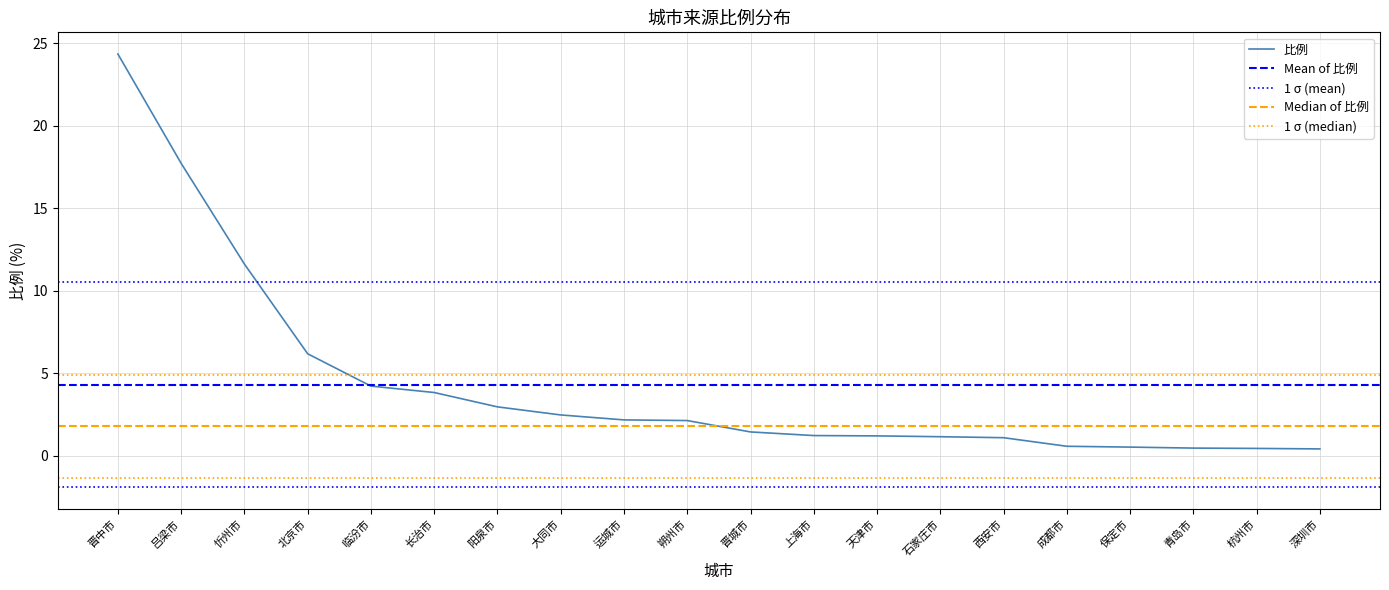

Which has a higher value, 西安市 or 杭州市?

西安市